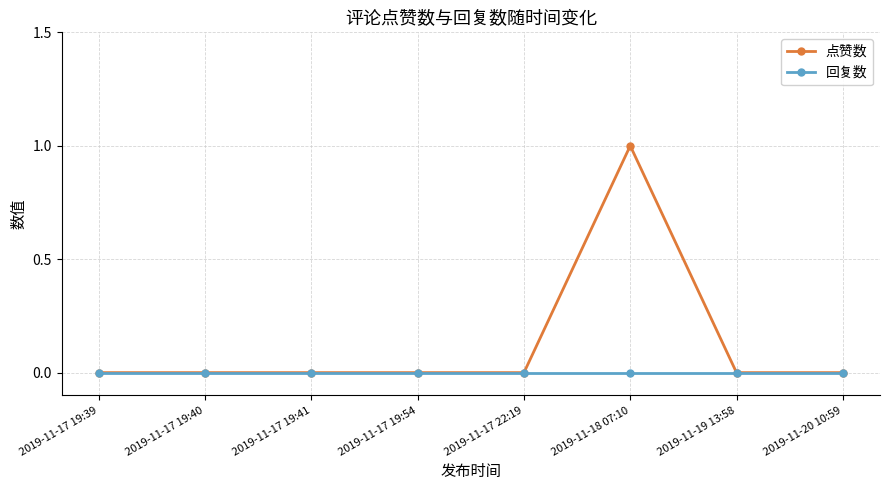

At which category does the chart reach its peak across all series?

2019-11-18 07:10